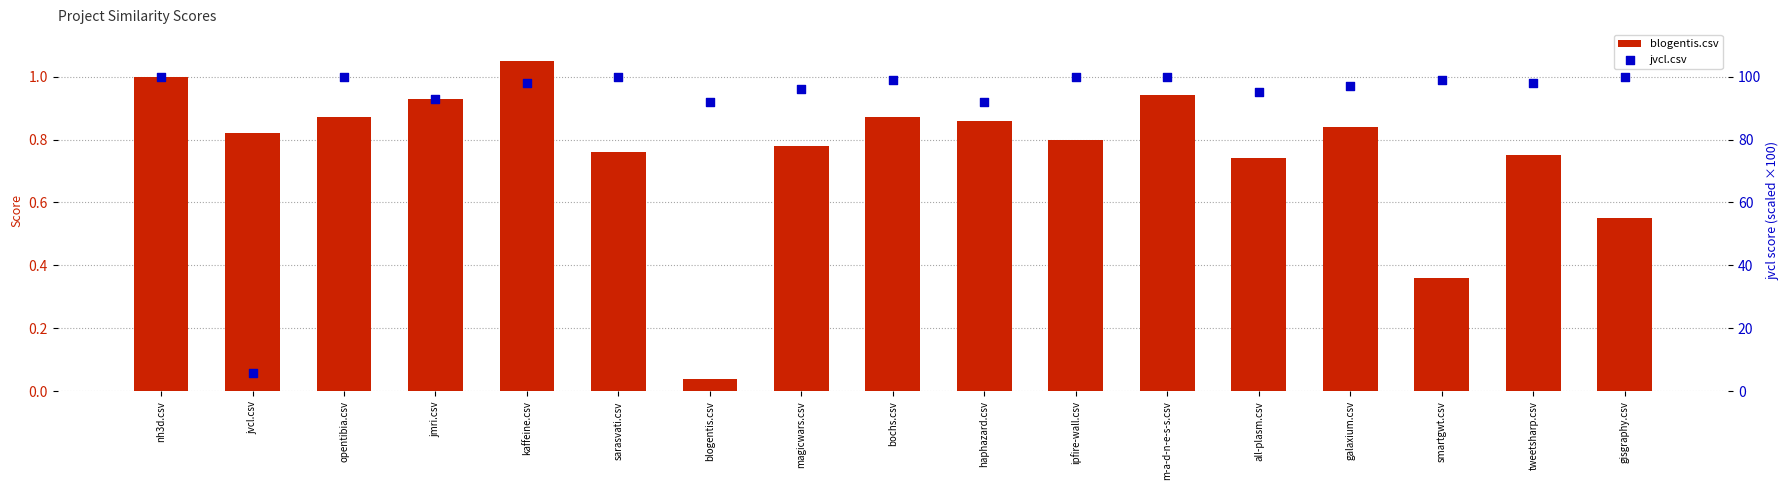

Which series contains the lowest Y value?

blogentis.csv